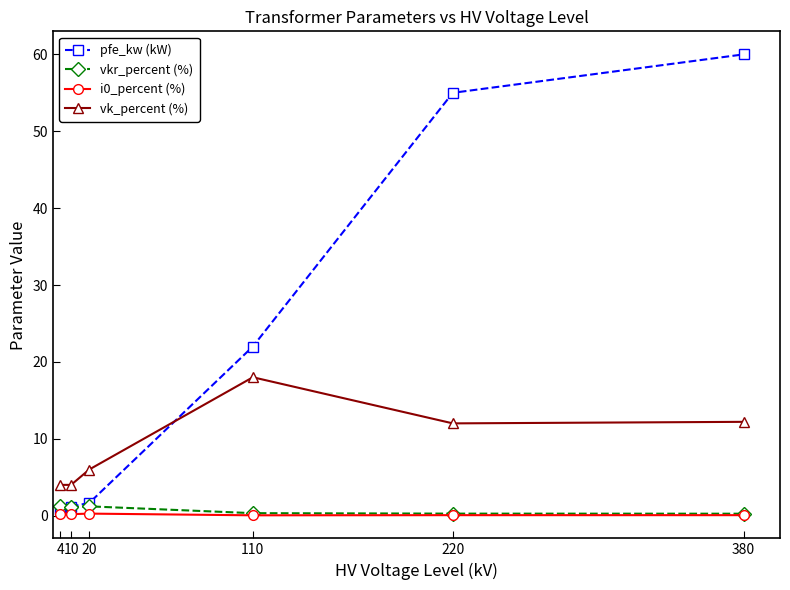

What is the total value across all series at 10?

6.4